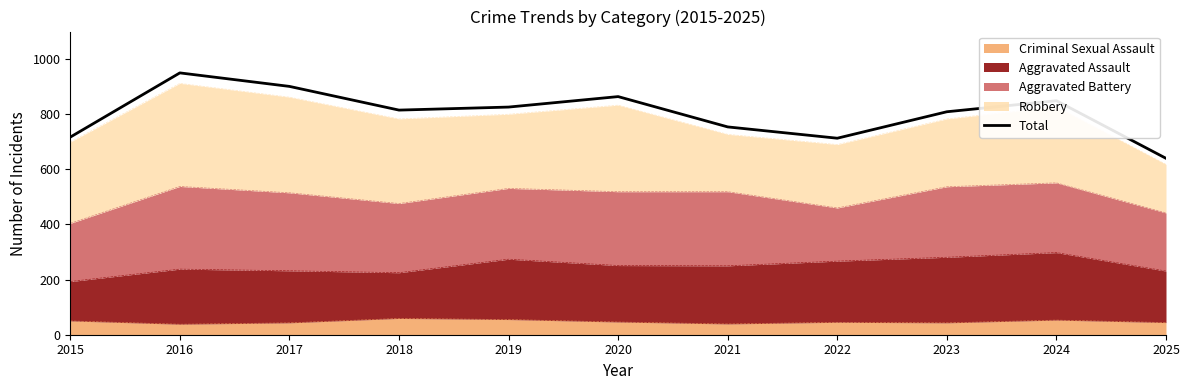

Which category has the lowest value across all series?

2025